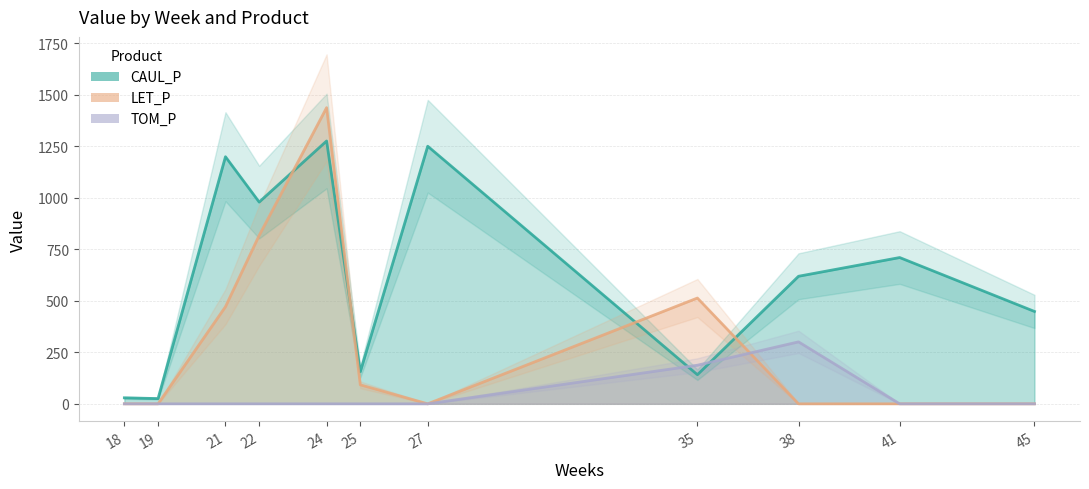

What is the value of the CAUL_P point at the 3rd from the left?

1198.4